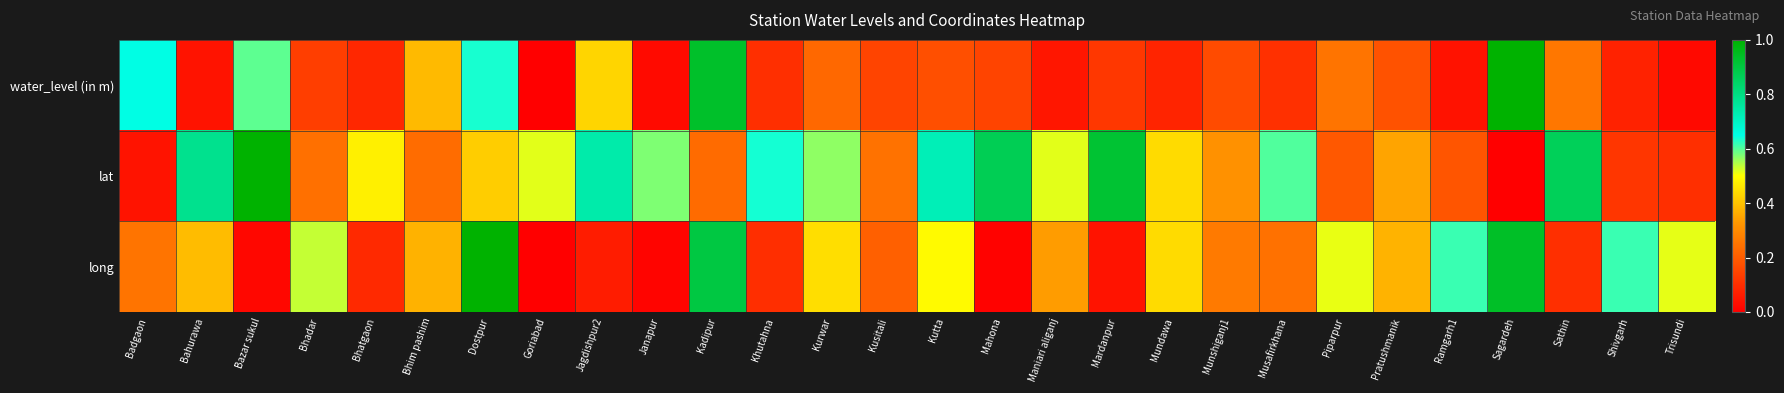

At which category does the chart reach its peak across all series?

Sagardeh